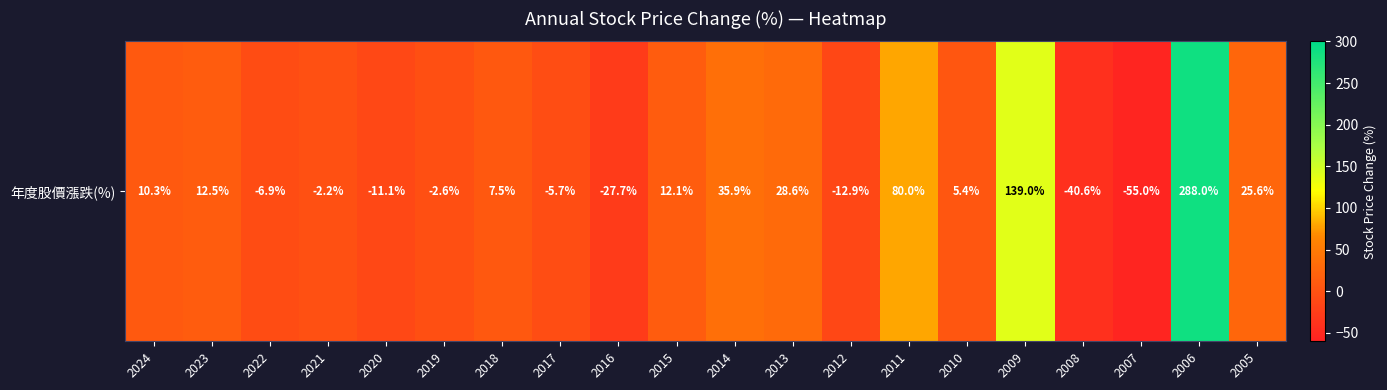

How many values are below zero?

9